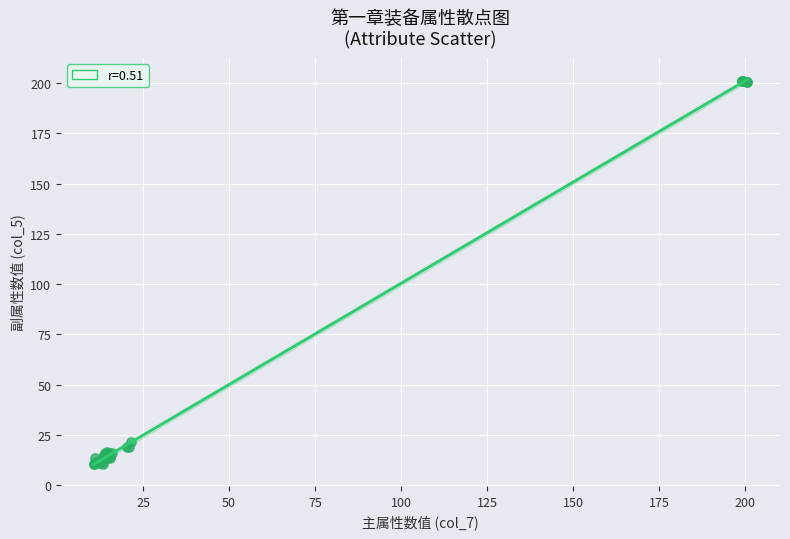

What Y value in the scatter plot is closest to 105?

21.5